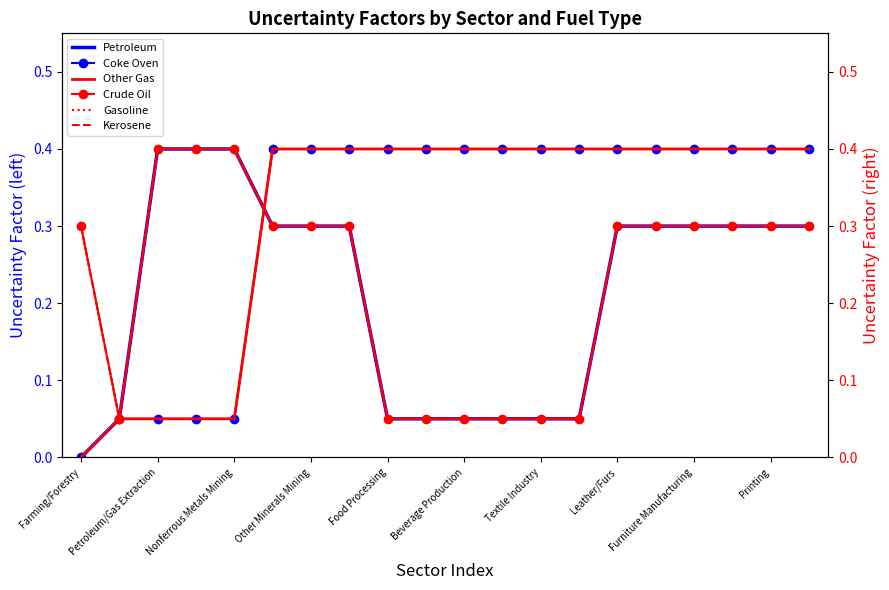

How many intersections are there between Other Gas and Gasoline?

1